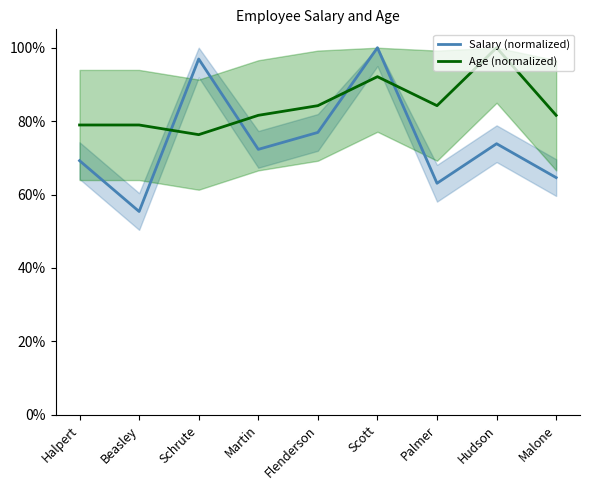

What is the average value of the Salary (normalized) series?

0.7